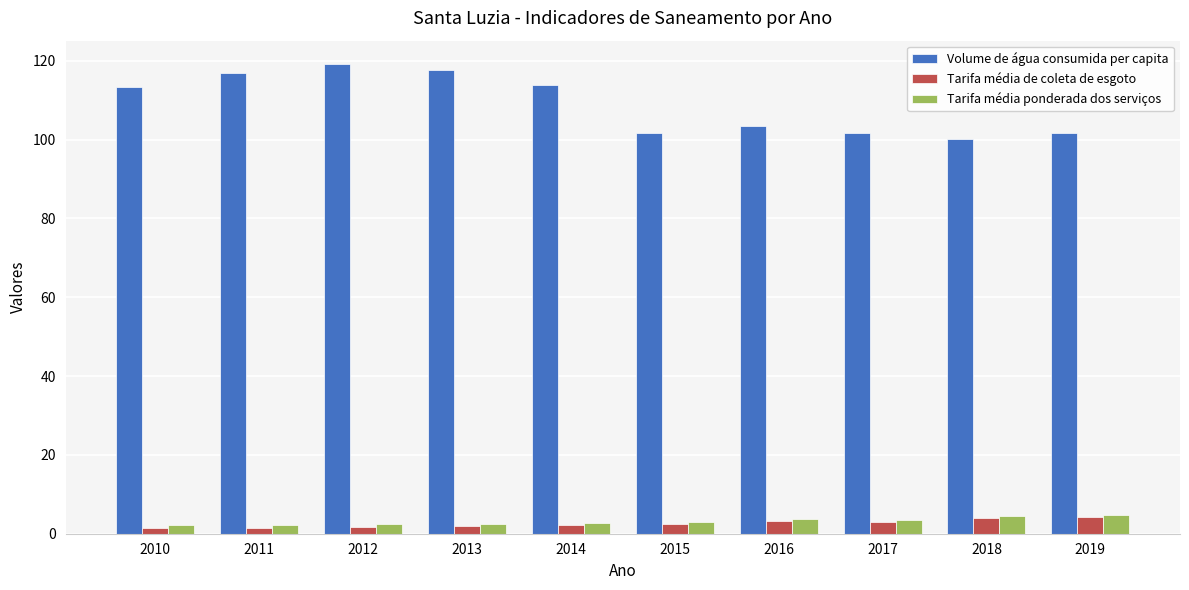

The Volume de água consumida per capita series shows 162.5 at 2014. True or false?

False